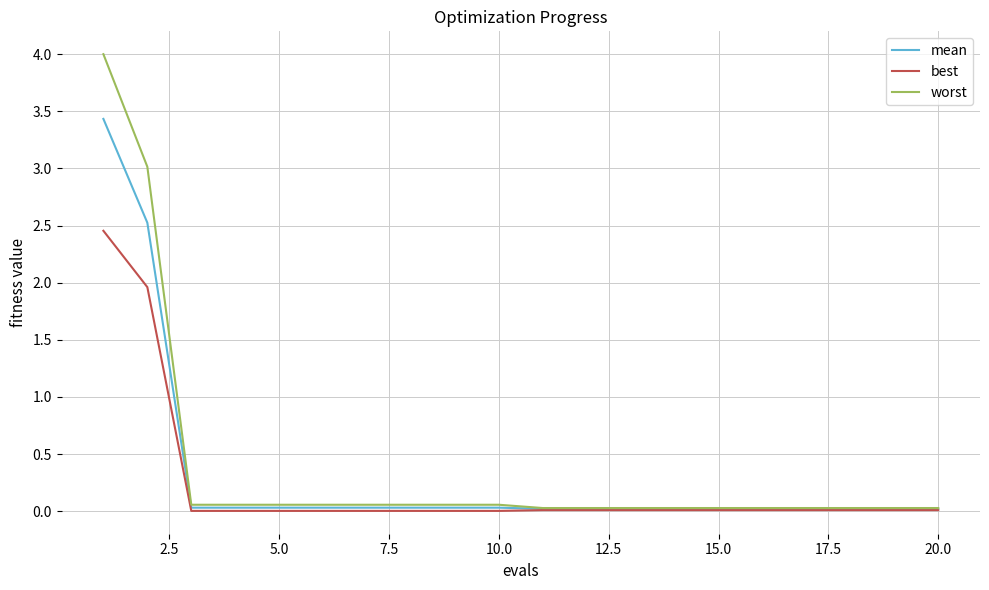

What is the highest value of the worst series?

4.0